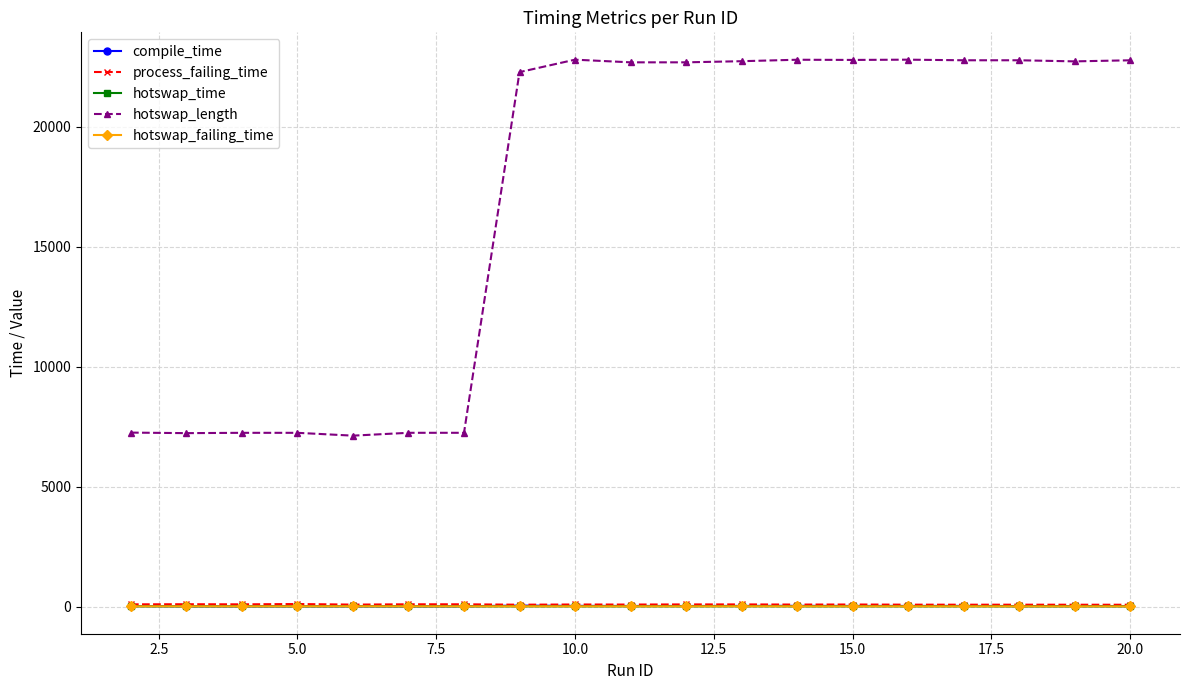

Does the chart display data point markers on the line(s)?

Yes